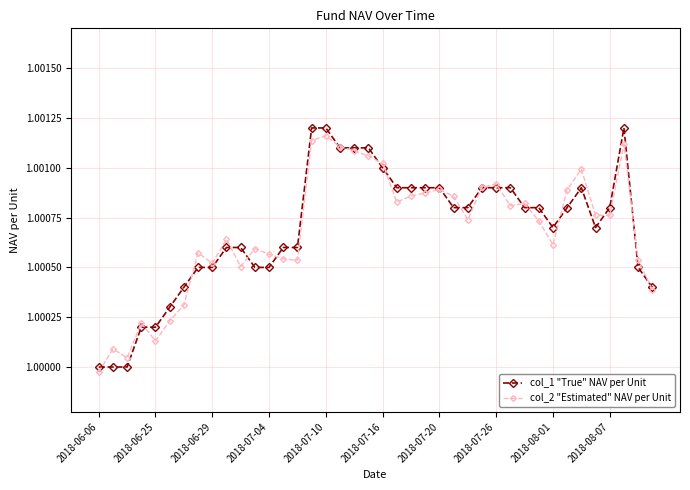

How many data points in col_2 "Estimated" NAV per Unit are above 1?

39